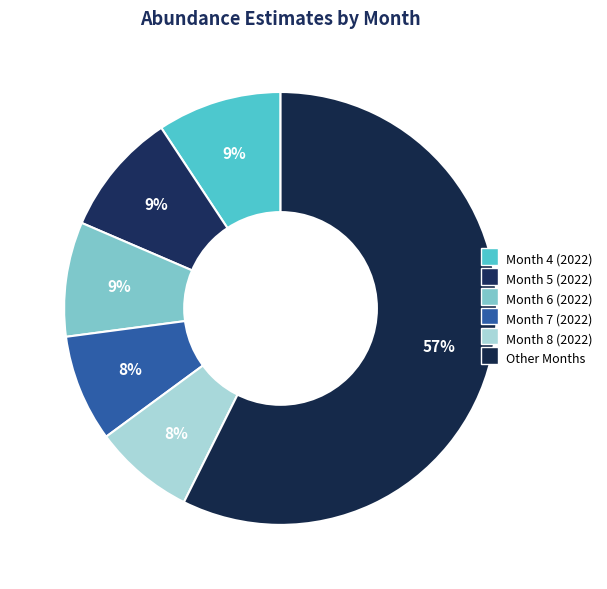

Count the number of slices in the pie.

6